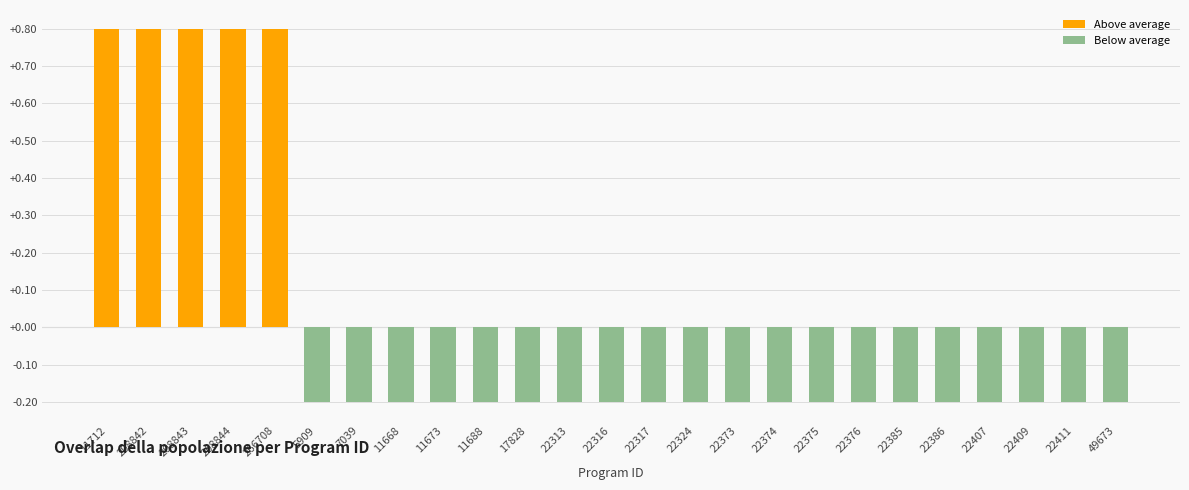

How many negative values are there?

20